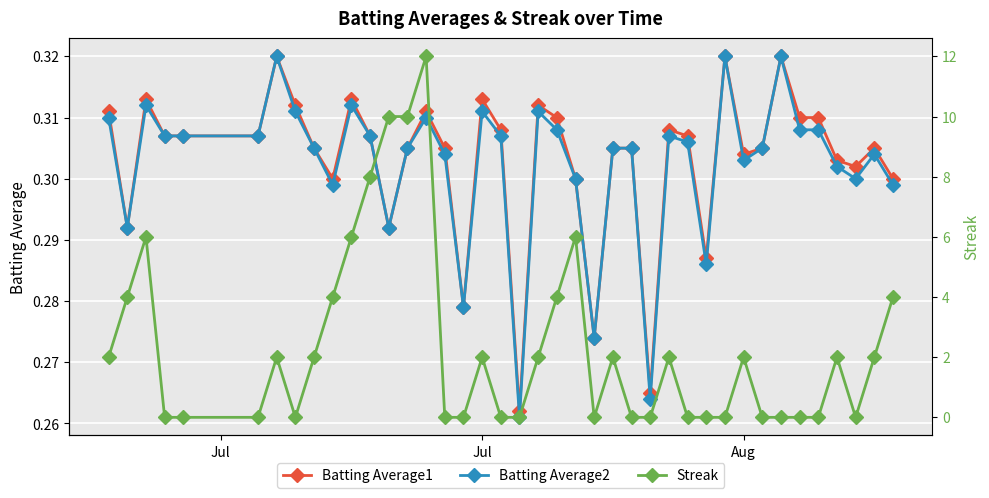

What is the value of the Streak point at the 3rd from the left?

6.0